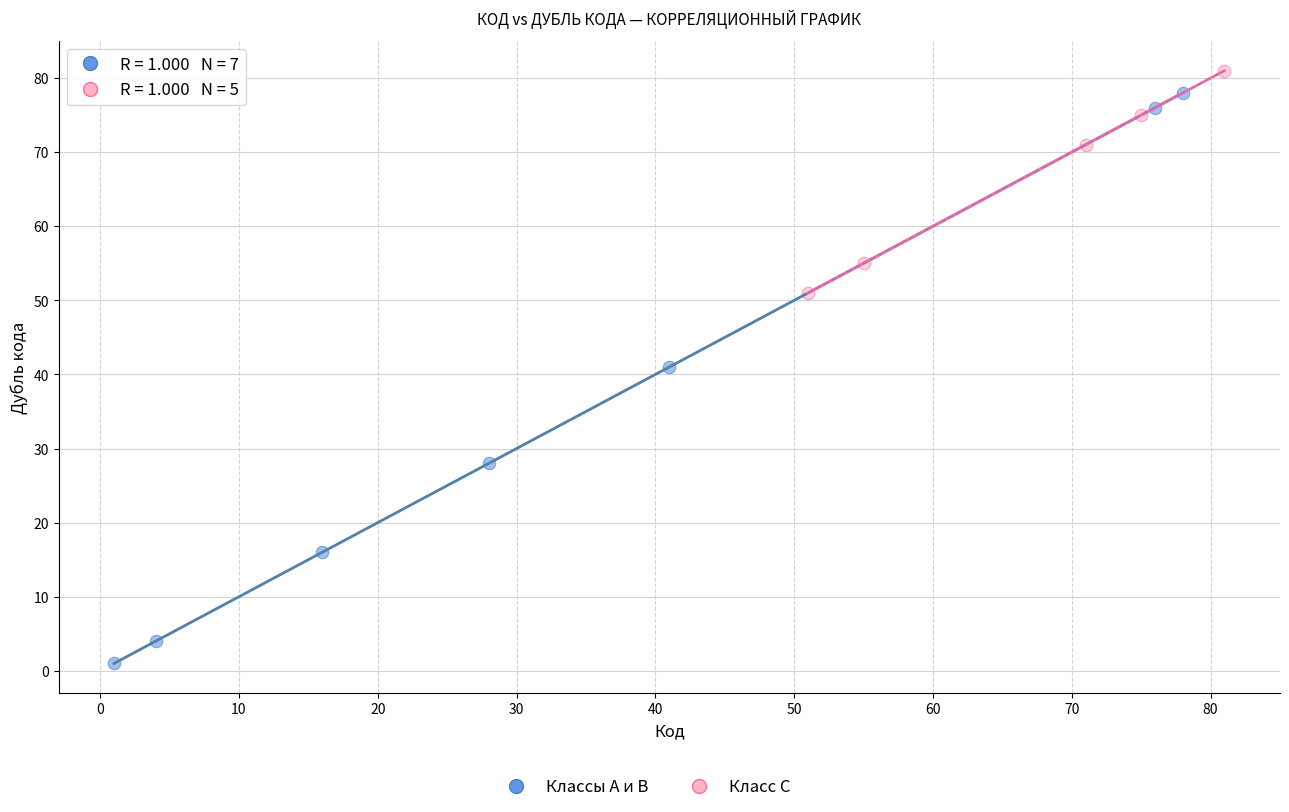

Which series contains the lowest Y value?

Классы A и B